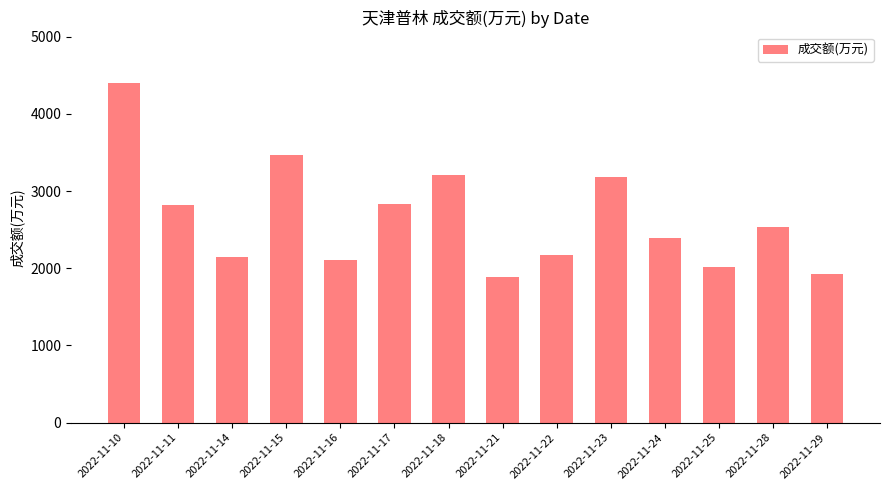

Which has a higher value, 2022-11-29 or 2022-11-23?

2022-11-23